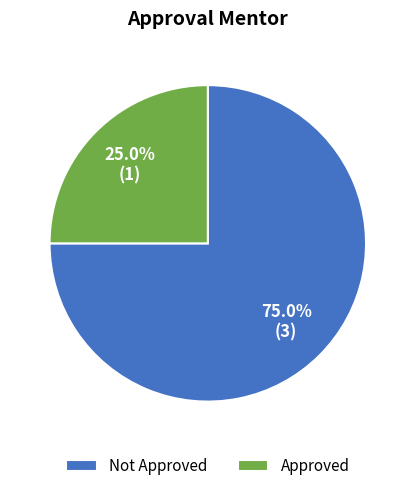

To the nearest percent, what portion does Approved represent?

25%